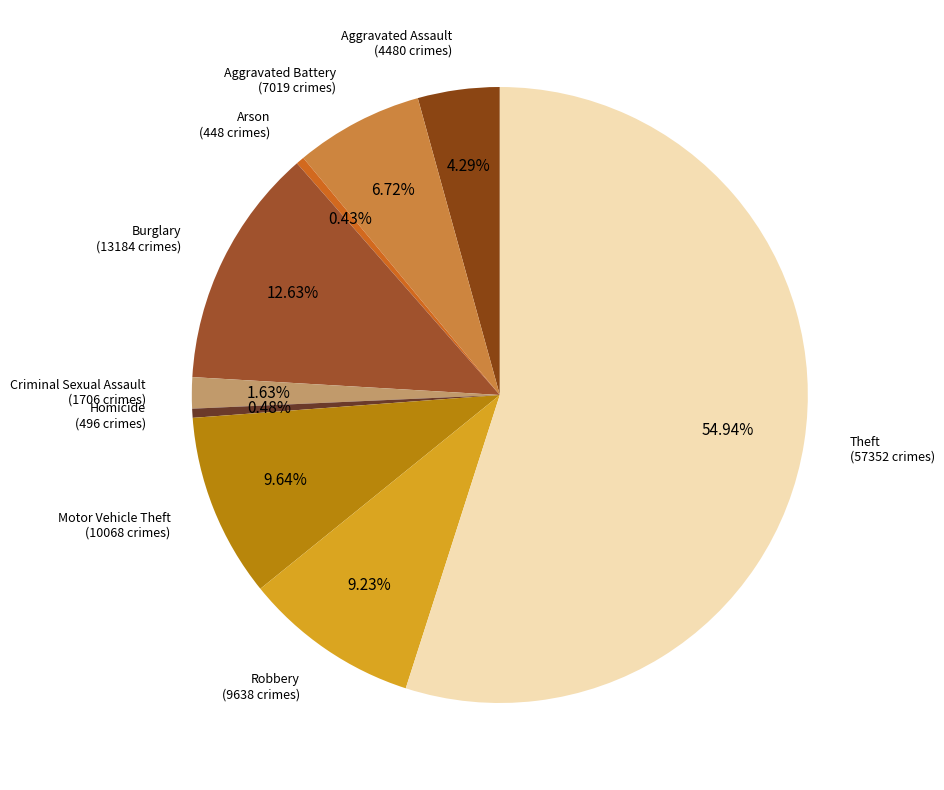

Is the sum of Aggravated Battery and Criminal Sexual Assault greater than half?

No